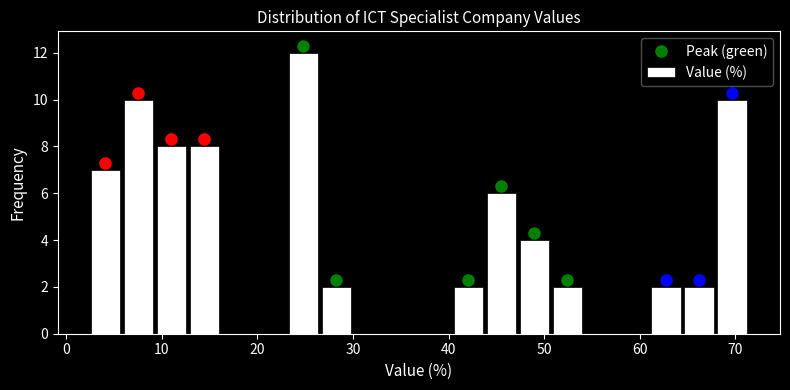

Read against the x-axis, roughly where is the centre of the tallest bar?

25